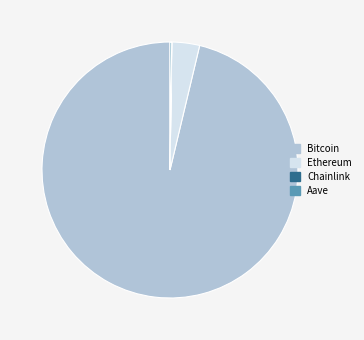

True or false: Bitcoin accounts for 96% of the total.

True